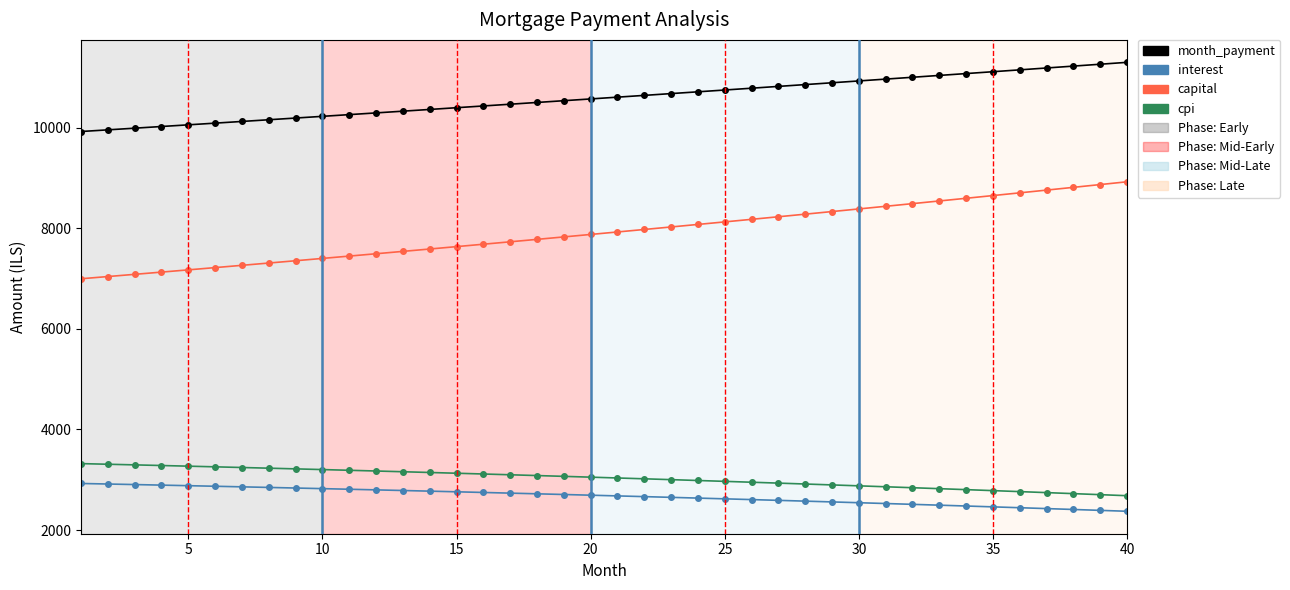

Count the number of categories in the chart.

40